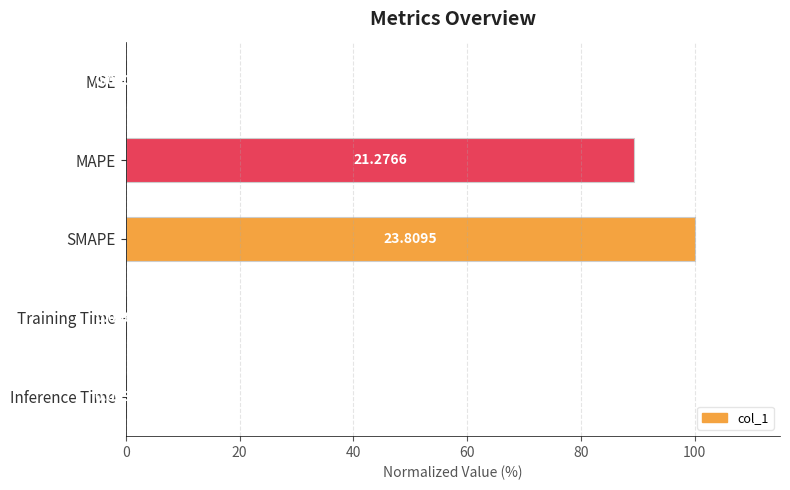

Where is the data nearest to the value 50?

MAPE